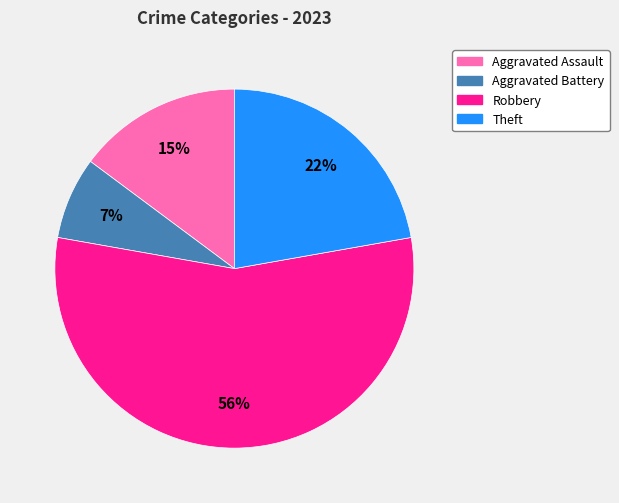

To the nearest percent, what is the combined percentage of Aggravated Assault and Aggravated Battery?

22%